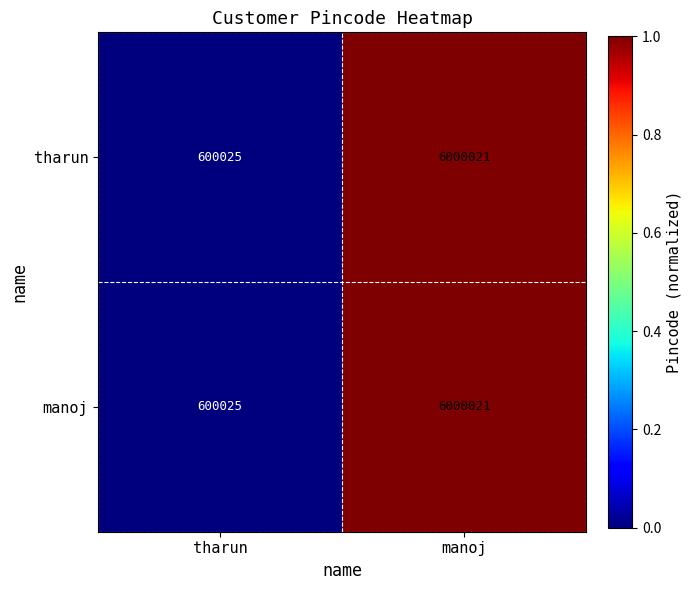

List the labels in order of tharun value, smallest first.

tharun, manoj